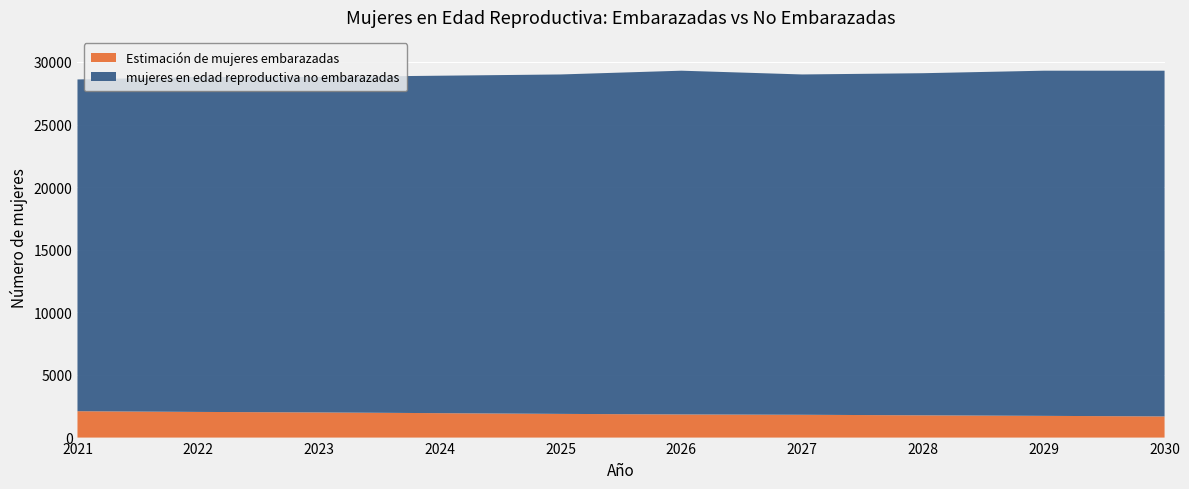

Reading left to right, list all the values displayed in this chart.

Estimación de mujeres embarazadas: 2021=2107.2	2022=2049.1	2023=2009.1	2024=1950.5	2025=1891.9	2026=1848.7	2027=1821.7	2028=1778.1	2029=1734.5	2030=1690.9
mujeres en edad reproductiva no embarazadas: 2021=26492.8	2022=26750.9	2023=26790.9	2024=26949.5	2025=27108.1	2026=27451.3	2027=27178.3	2028=27321.9	2029=27565.5	2030=27609.1